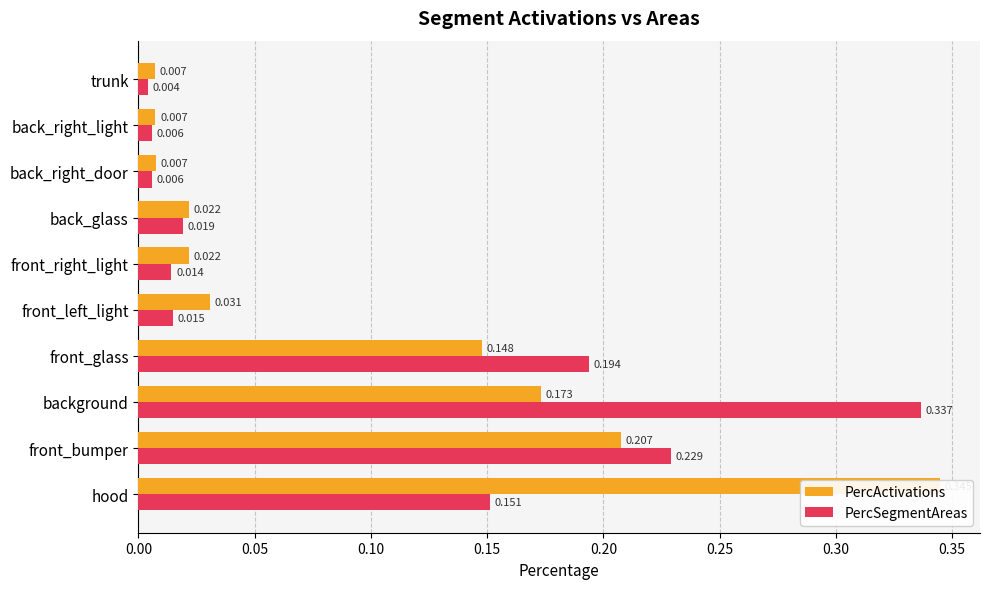

What are all the series names shown in the legend?

PercActivations, PercSegmentAreas